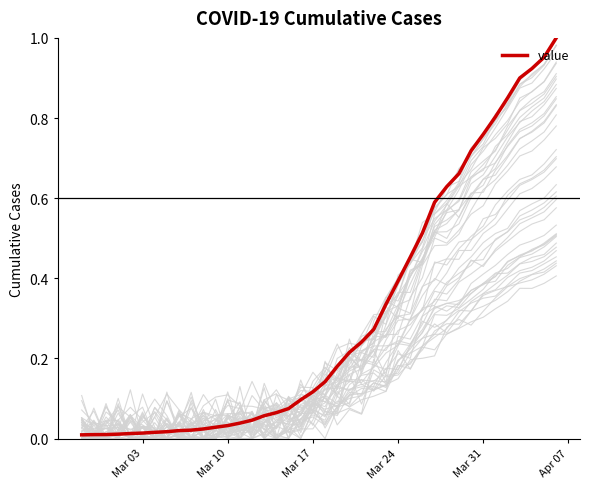

Is it true that value equals 0.4 at Mar 24?

True